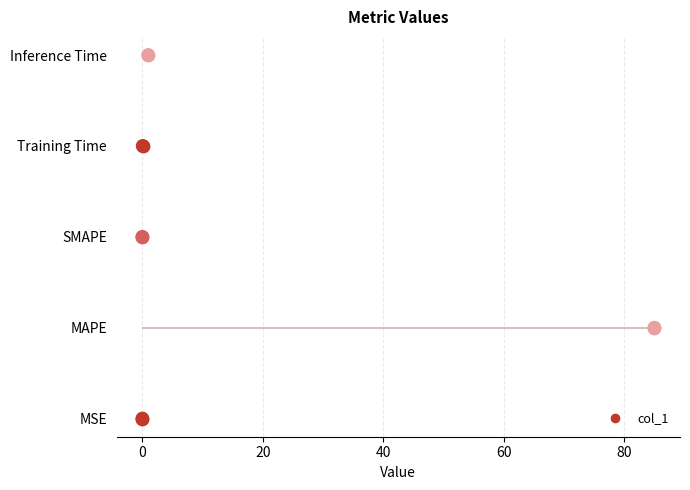

What is the change in value from 0 to 40?

+2